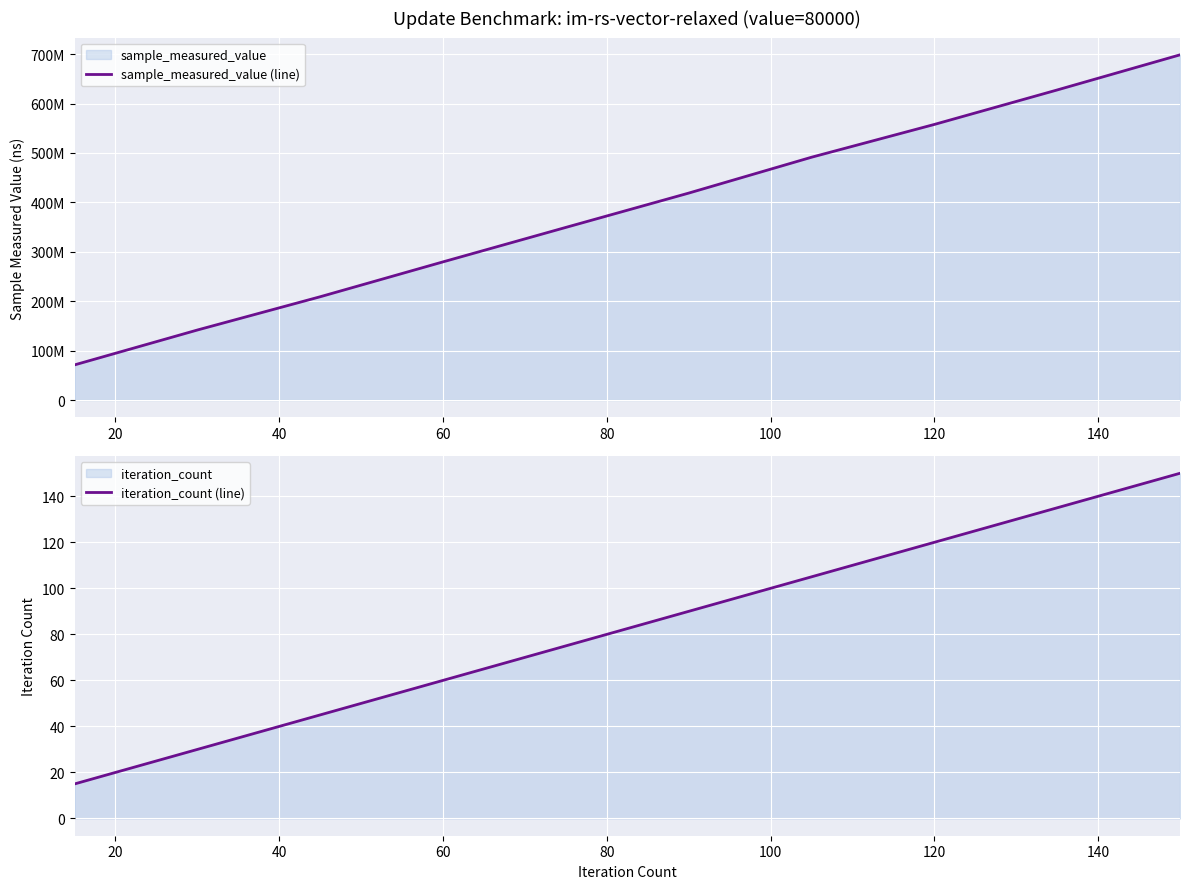

What is the lowest value of the iteration_count (line) series?

15